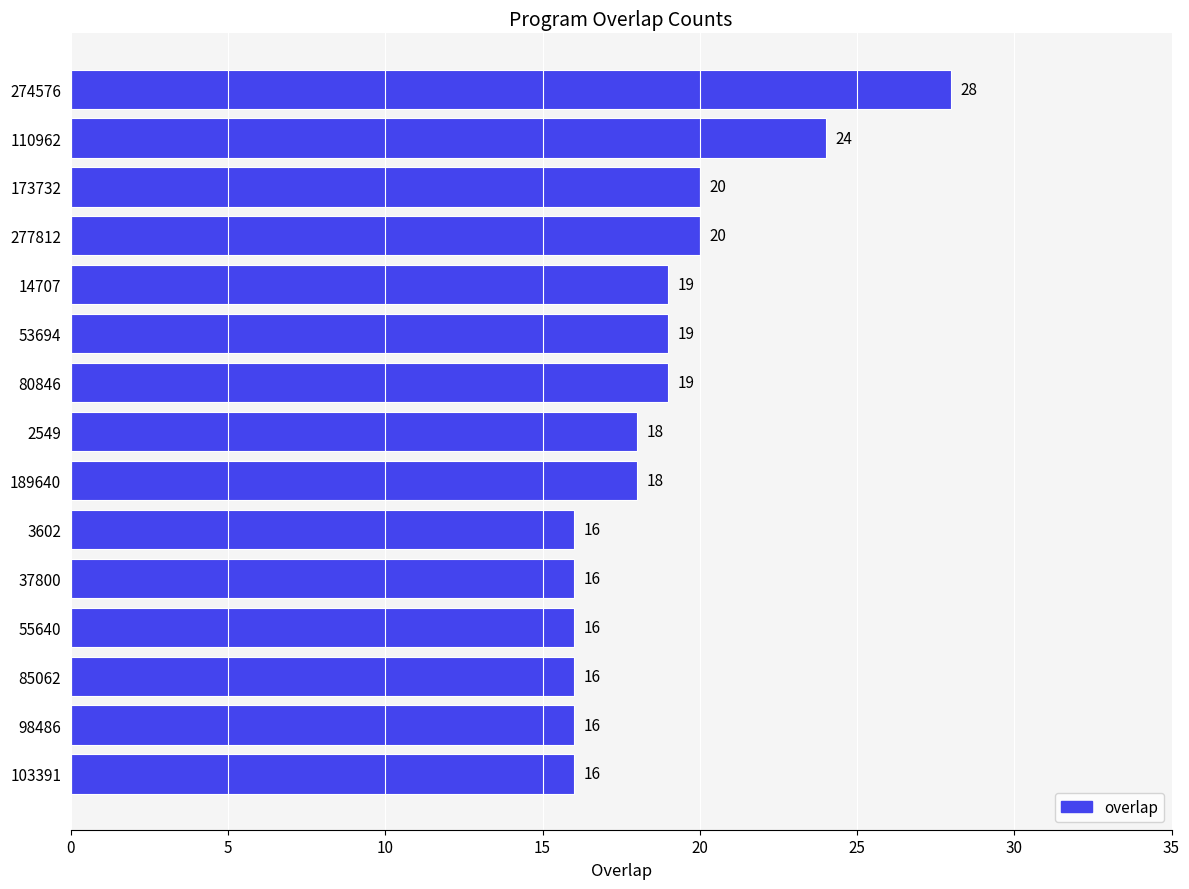

What is the difference between the second highest and minimum values?

8